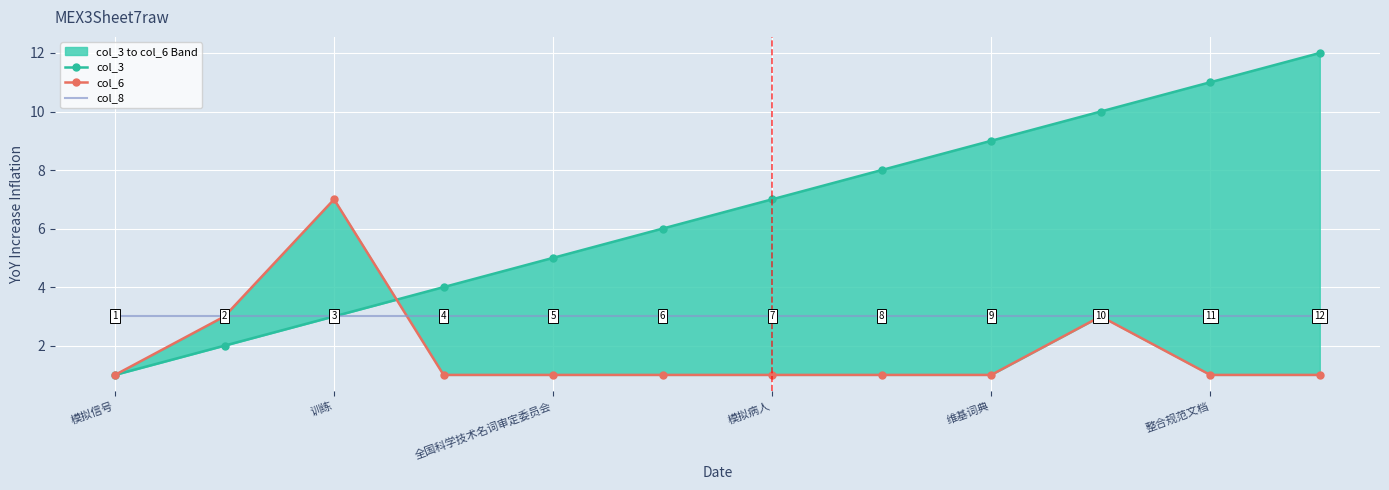

Reading right to left, list all the values displayed in this chart.

col_3: 12	11	10	9	8	7	6	5	4	3	2	1
col_6: 1	1	3	1	1	1	1	1	1	7	3	1
col_8: 3	3	3	3	3	3	3	3	3	3	3	3